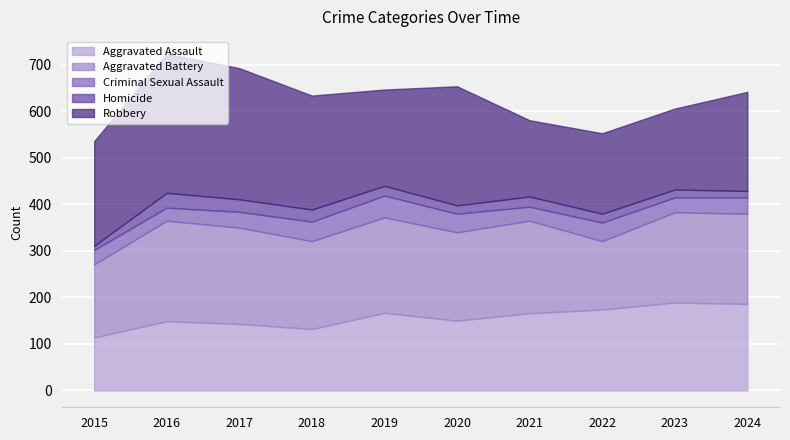

Which series has the largest total across all categories?

Robbery